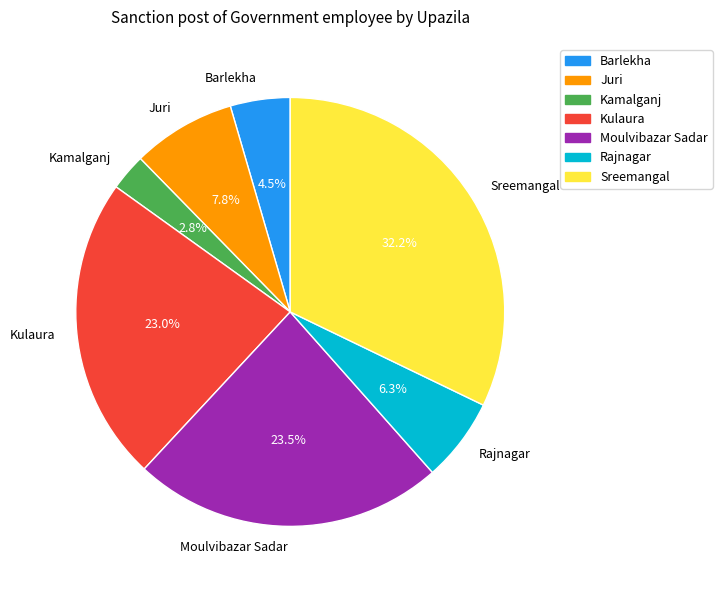

Approximately how many times larger is the value at Kulaura compared to Sreemangal?

0.7